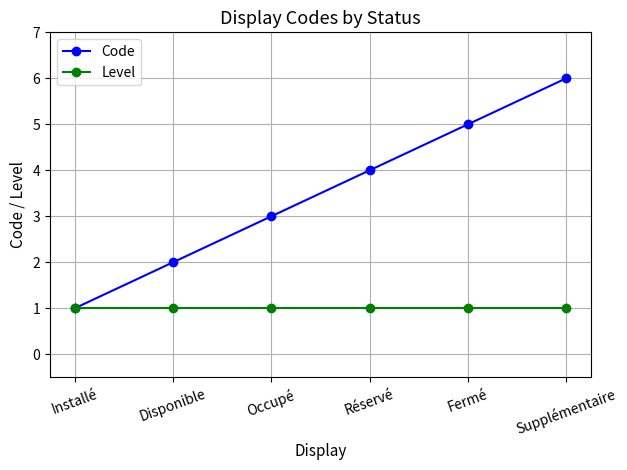

List the series in order of their peak value, highest first.

Code, Level